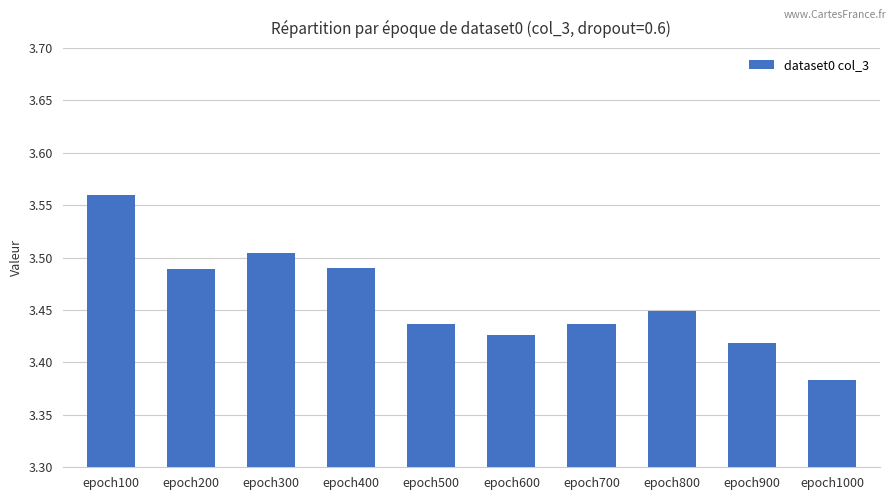

How many bars are there in total?

10